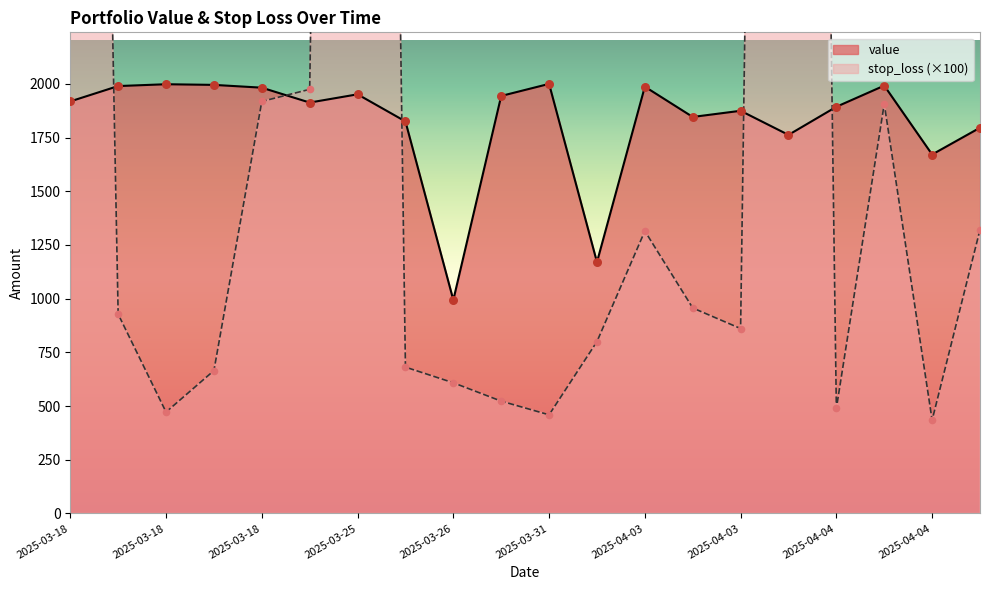

What are all the series names shown in the legend?

value, stop_loss